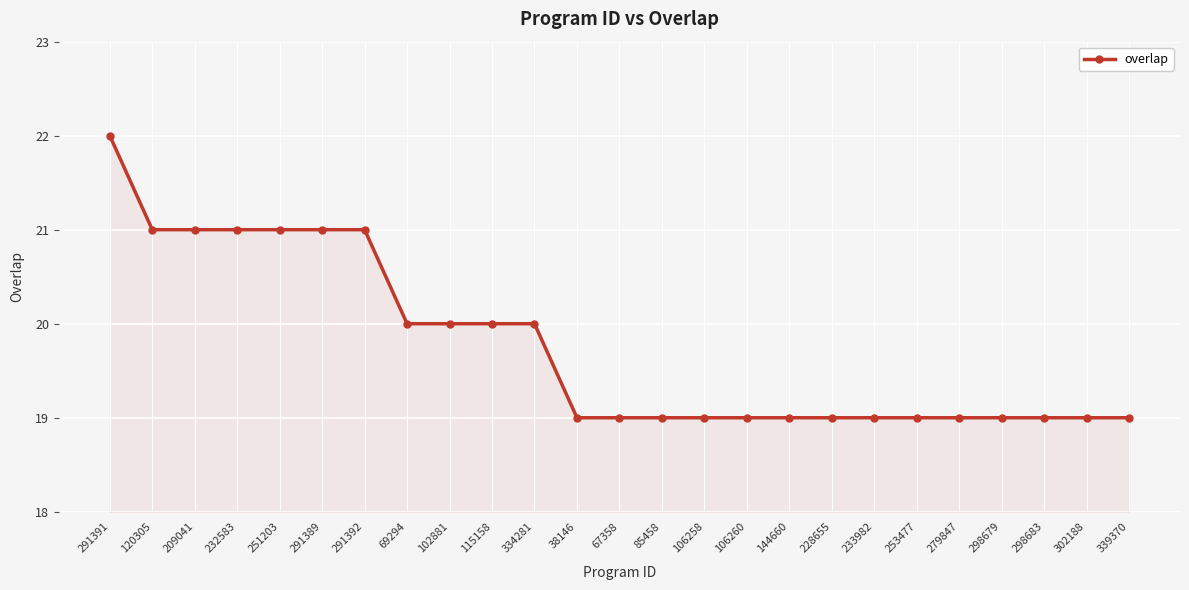

What is the difference between the maximum and minimum values?

3